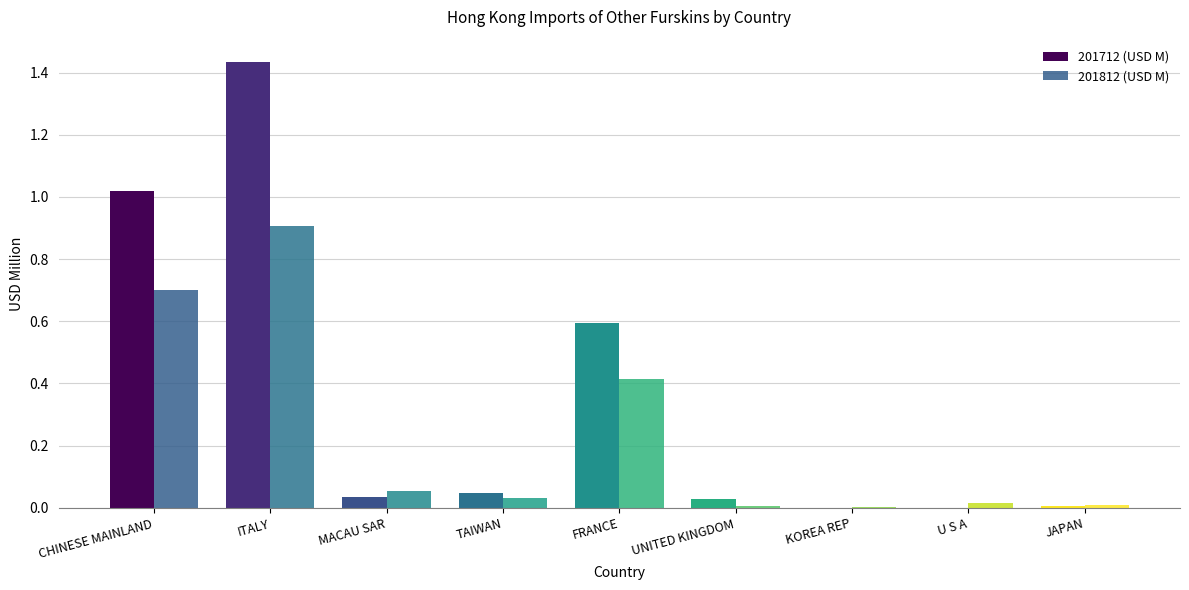

Which series changed the most between TAIWAN and UNITED KINGDOM?

201812 (USD M)